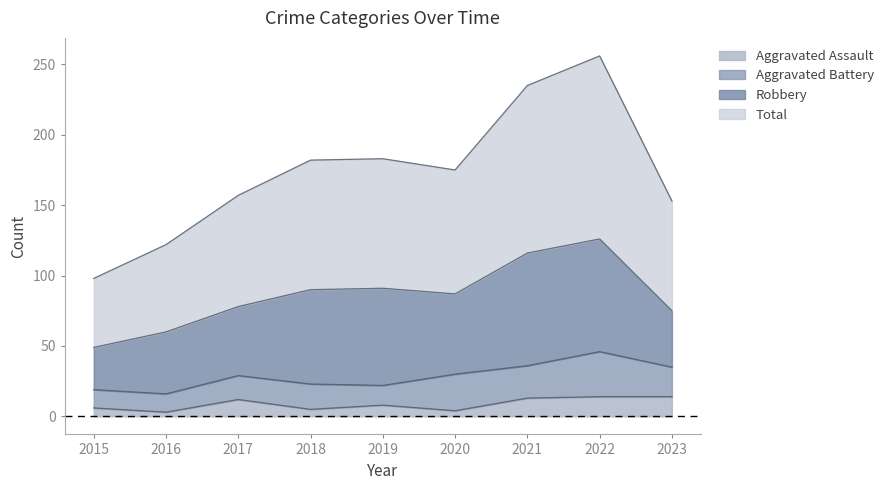

True or false: Aggravated Assault and Total cross at least once.

False